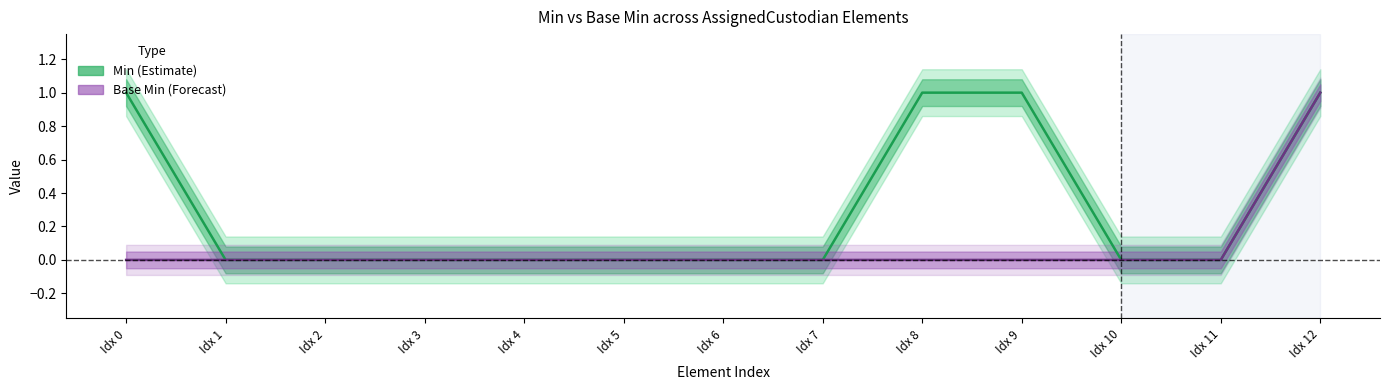

What are all the series names shown in the legend?

Min, Base Min